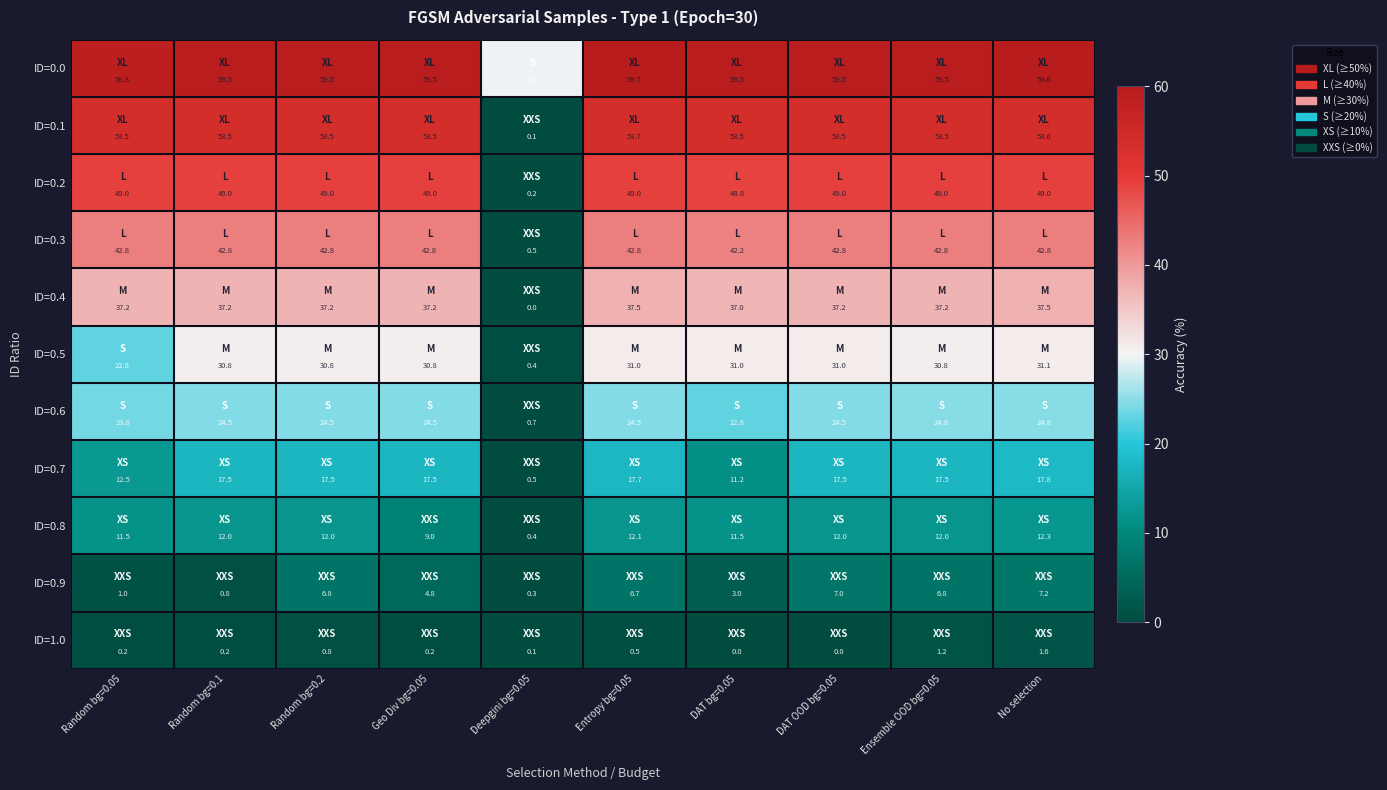

What is the difference between the maximum and minimum values in the ID=0.1 series?

53.6